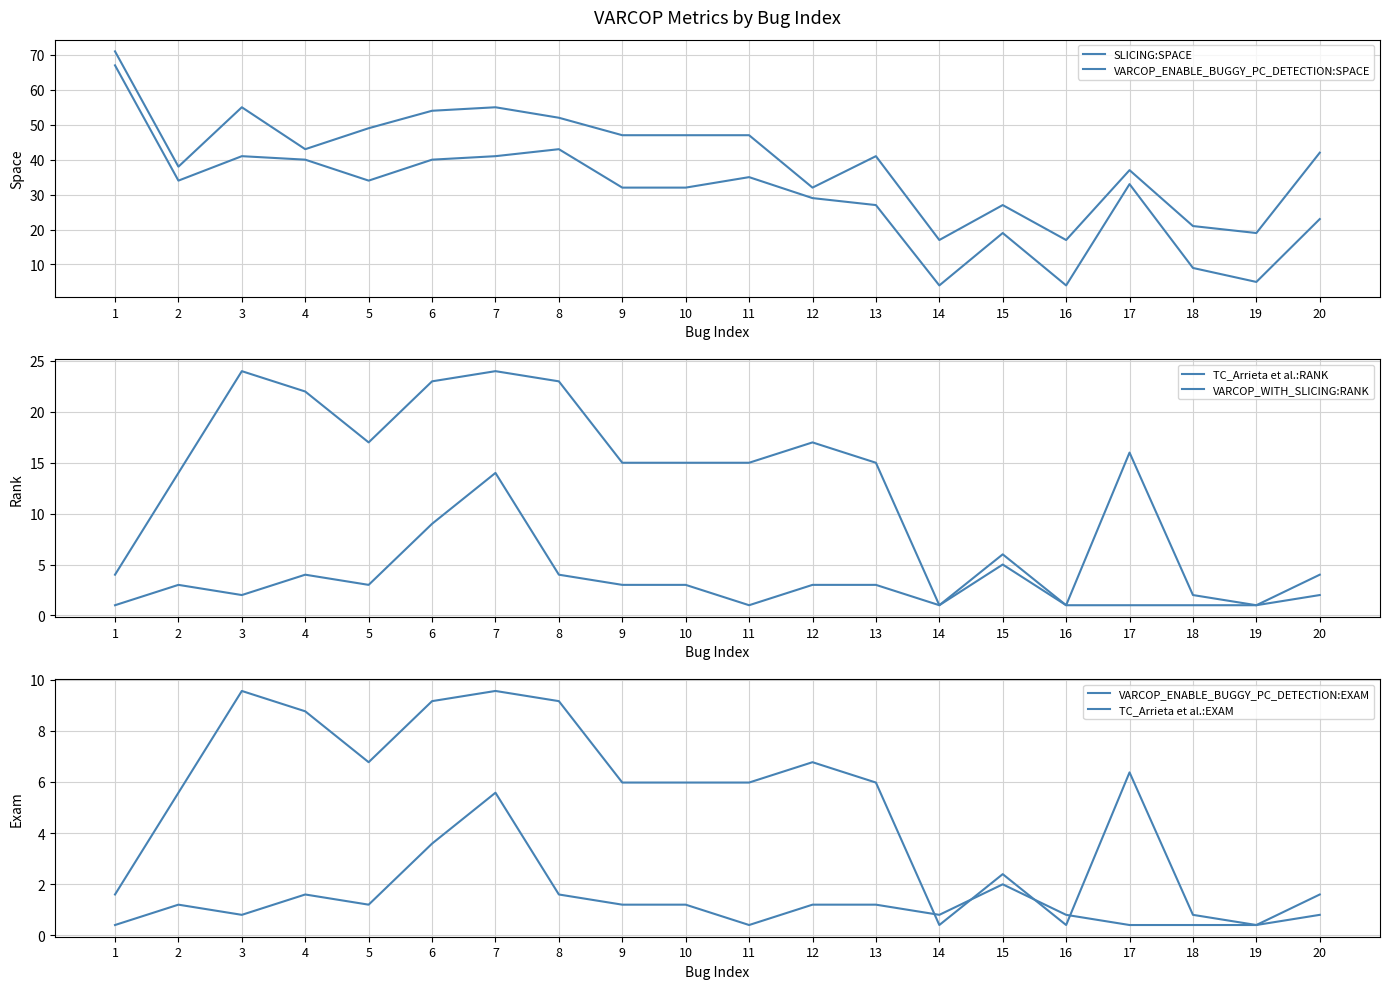

True or false: VARCOP_WITH_SLICING:RANK and VARCOP_ENABLE_BUGGY_PC_DETECTION:EXAM intersect in this chart.

False